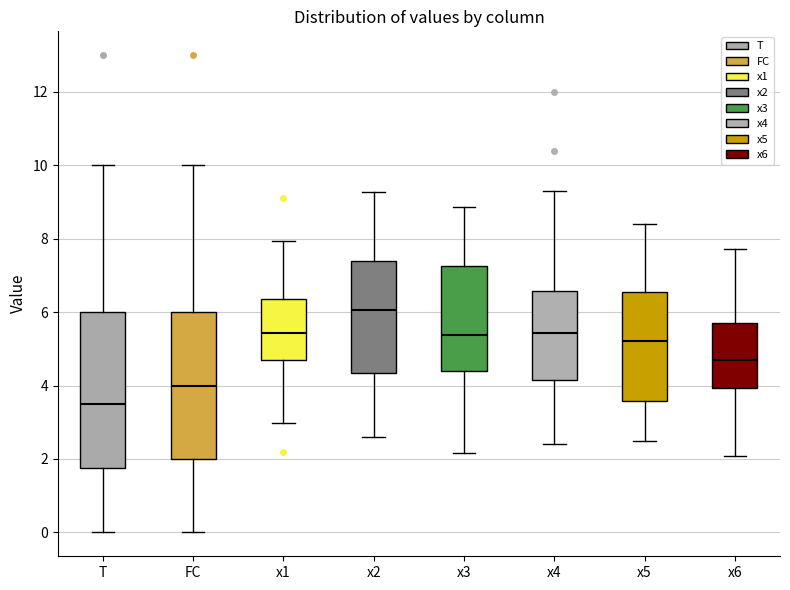

Which box's median line is the highest?

x2